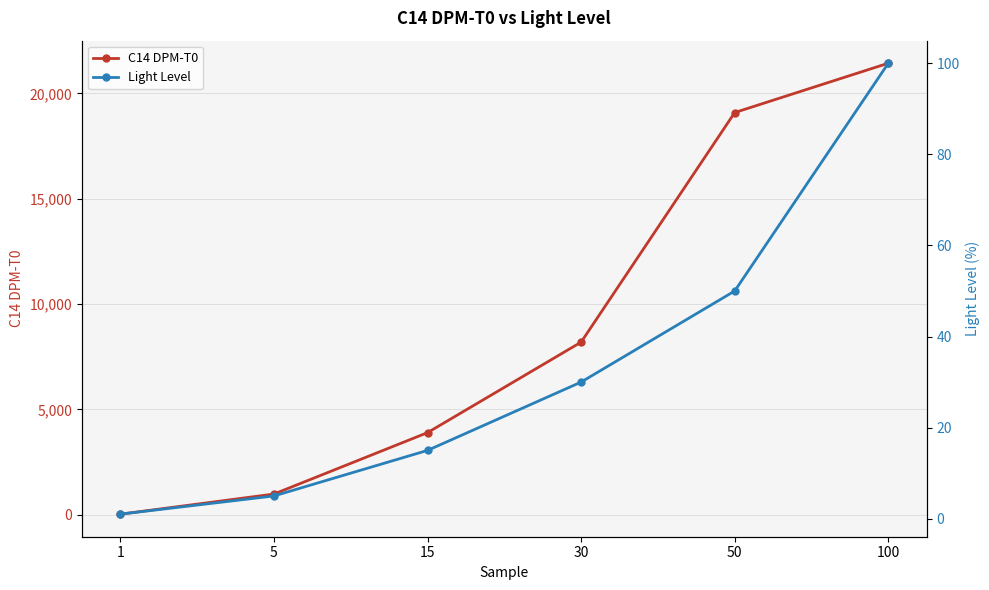

Does the chart display data point markers on the line(s)?

Yes